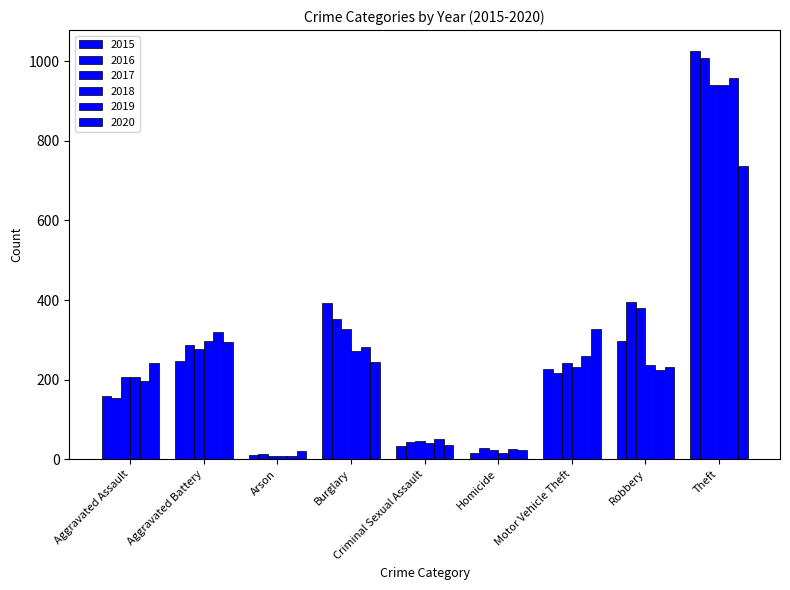

How many categories are shown in the chart?

9